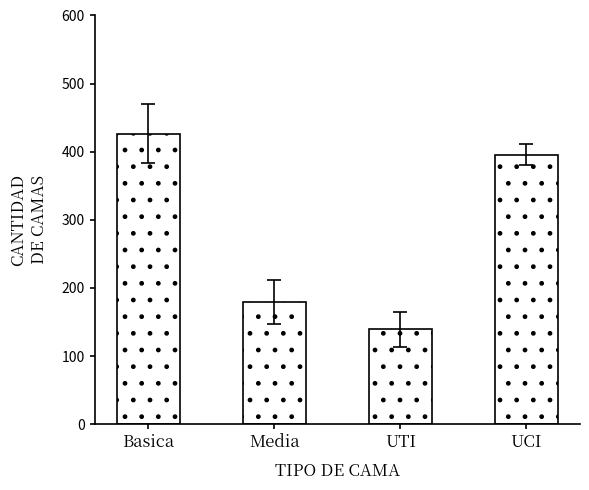

What is the label of the 4th bar from the left?

UCI